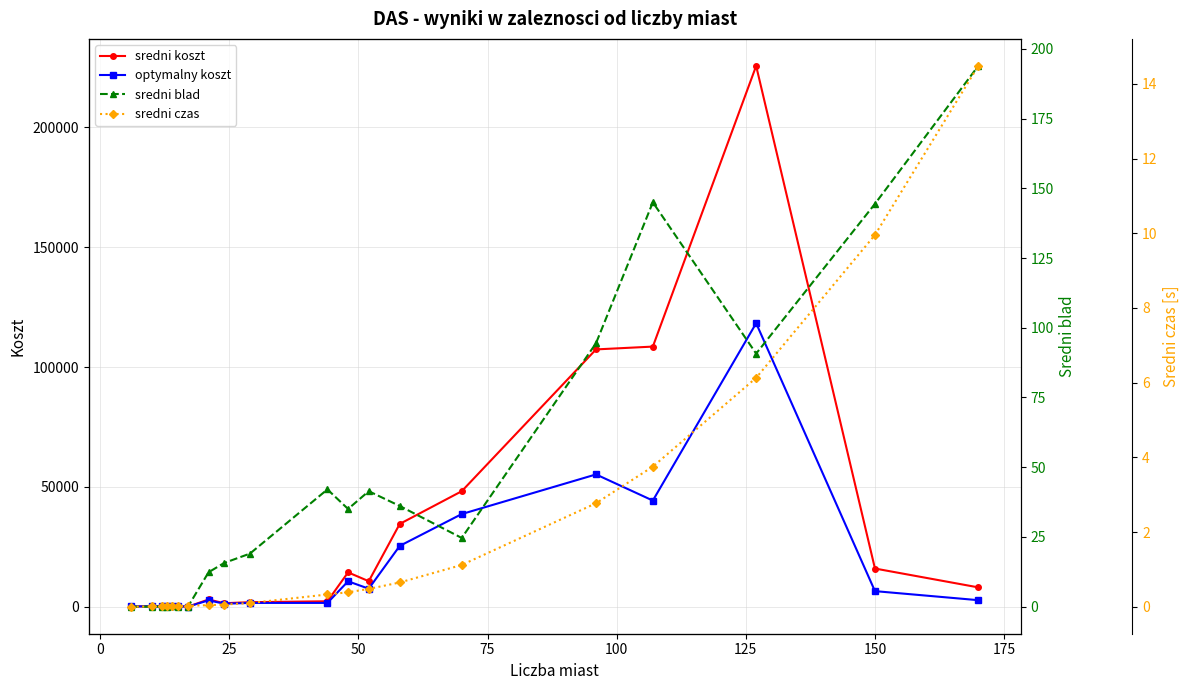

What is the maximum value for optymalny koszt?

118282.0